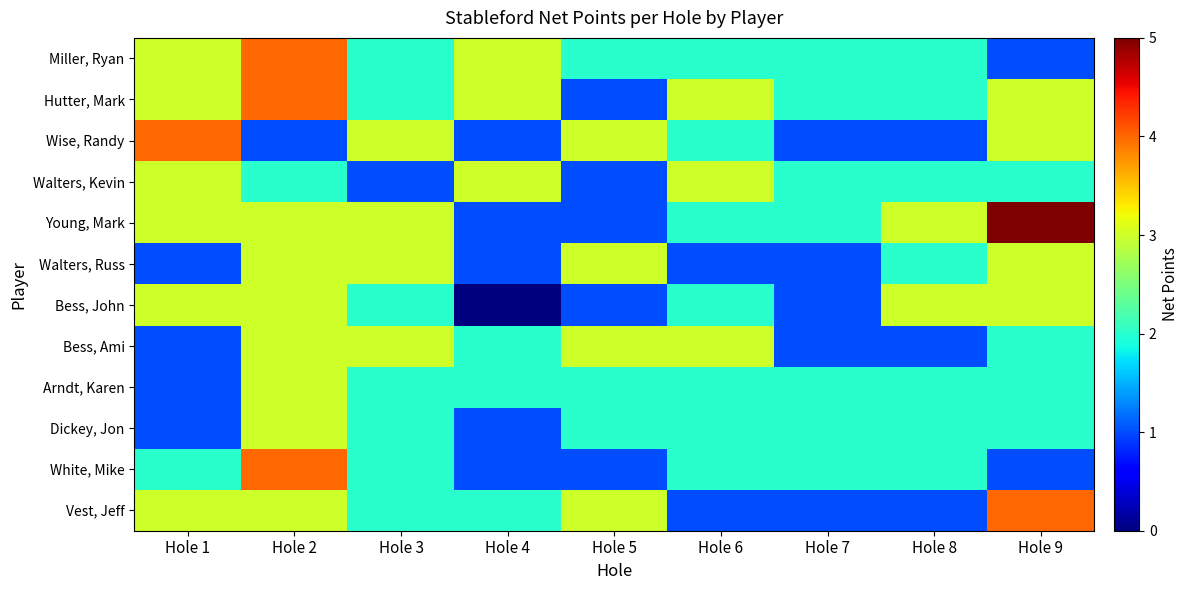

At how many categories does at least one series exceed 3?

3